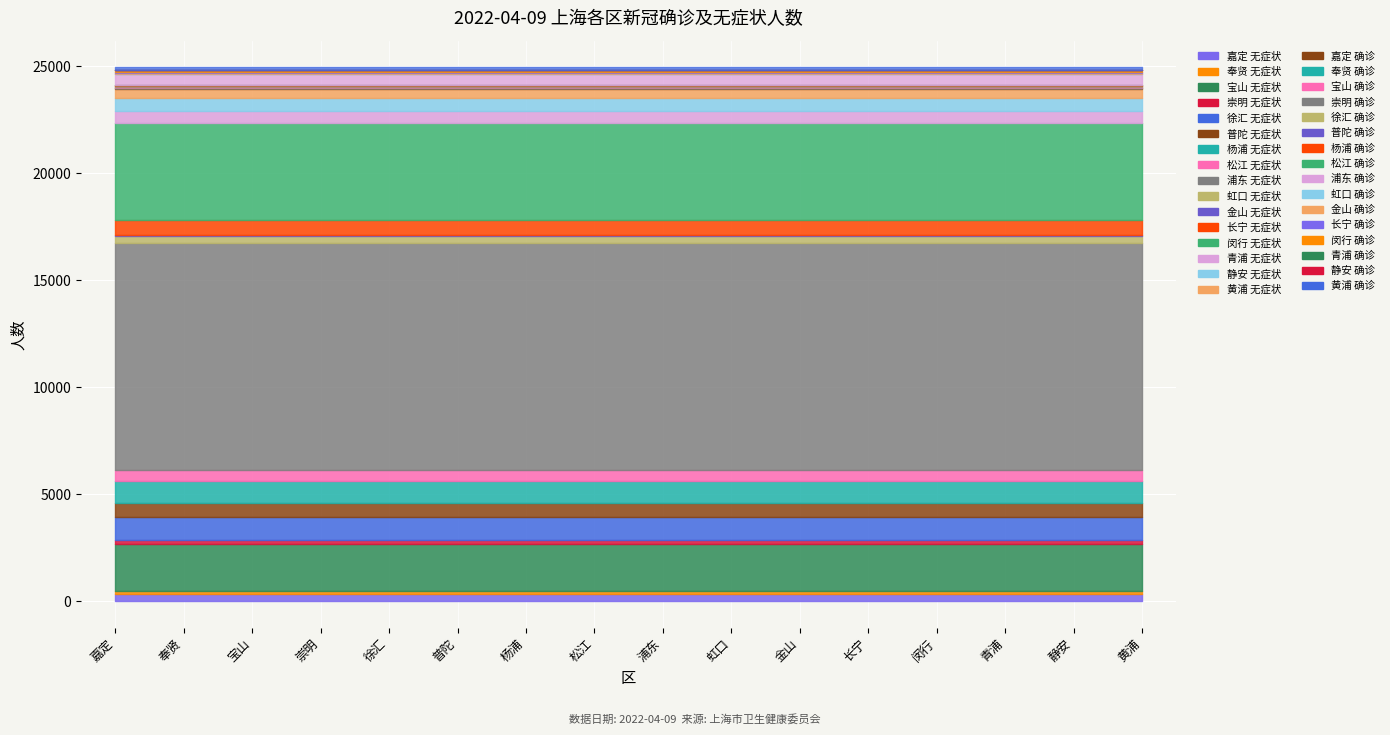

What position from the left is 金山?

11